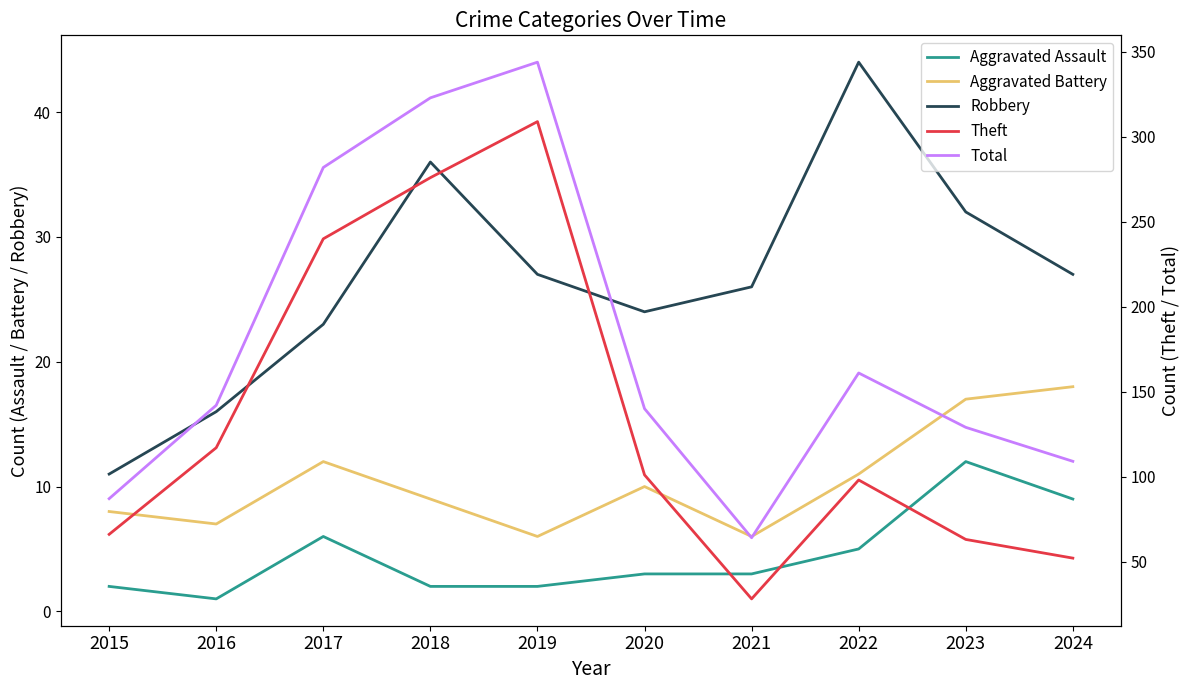

The Total series shows 439 at 2017. True or false?

False